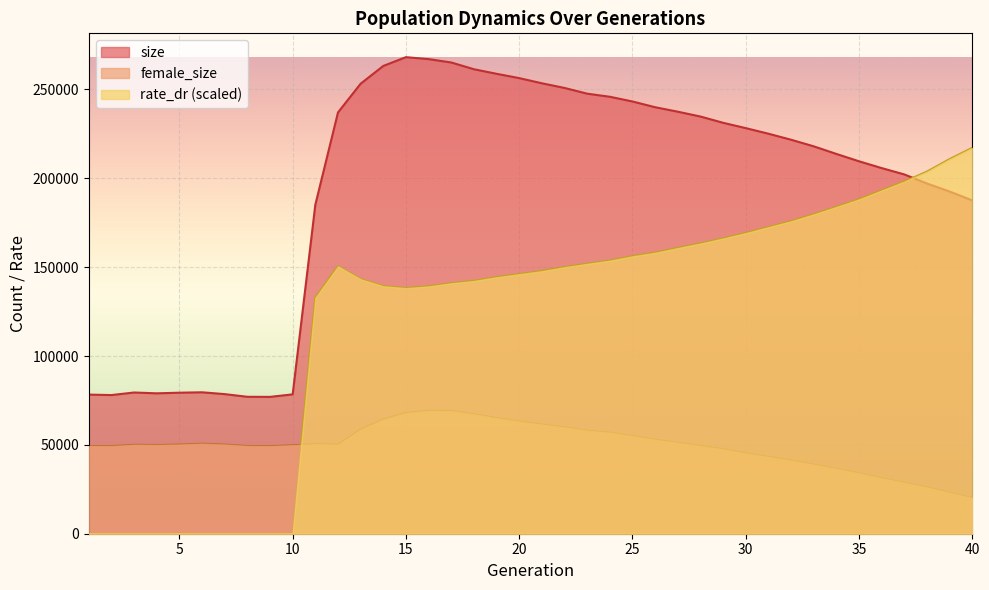

Rank the series by their average value, from lowest to highest.

female_size, rate_dr (scaled), size